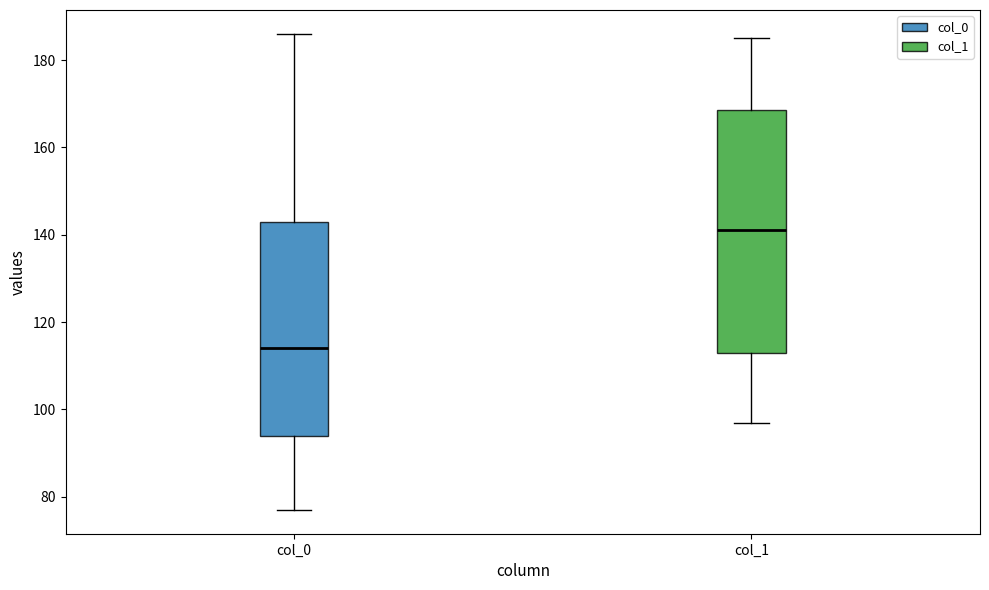

Which box's median line is the lowest?

col_0